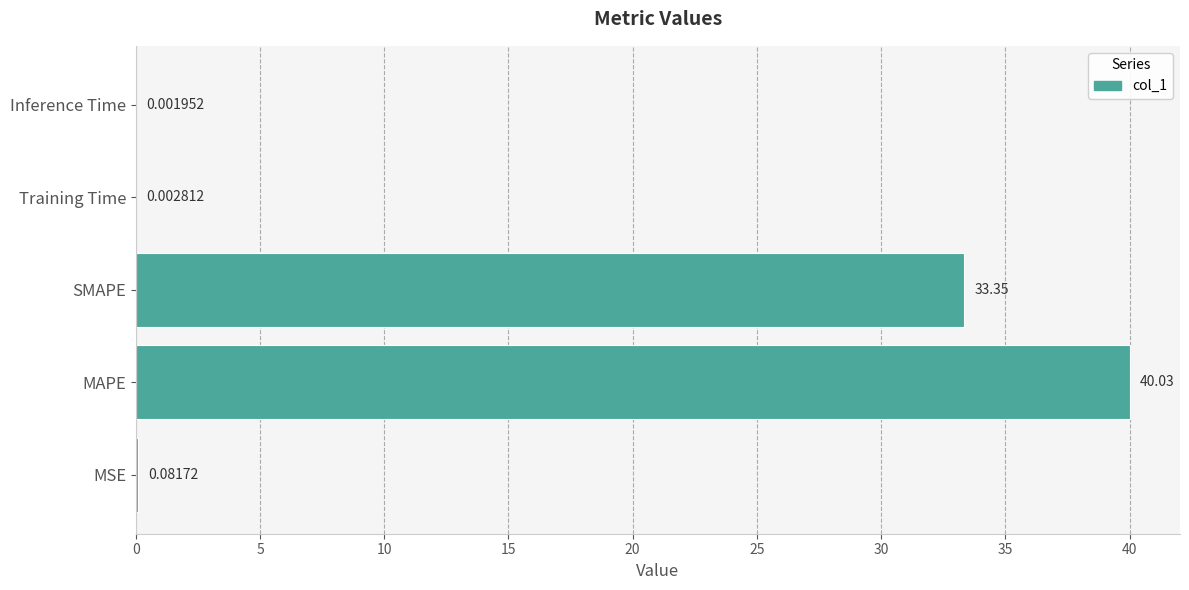

At which label is the value closest to 20?

SMAPE